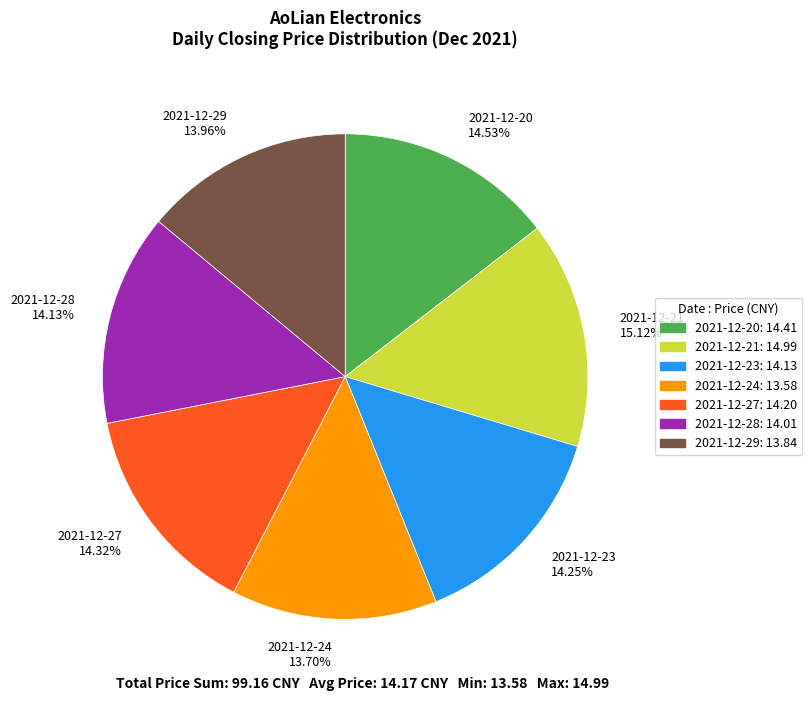

To the nearest percent, what is the average slice percentage?

14%